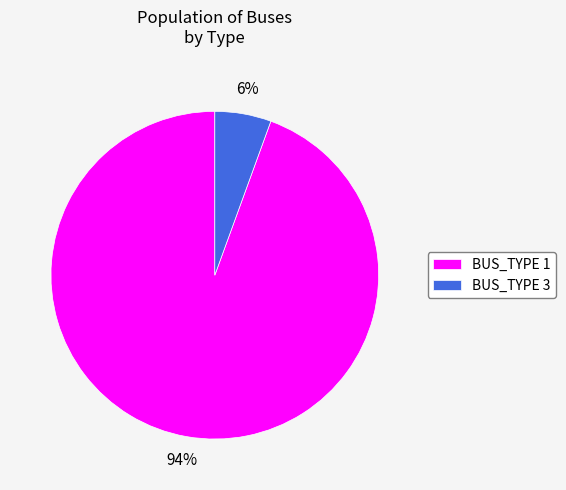

How many segments does this pie chart have?

2